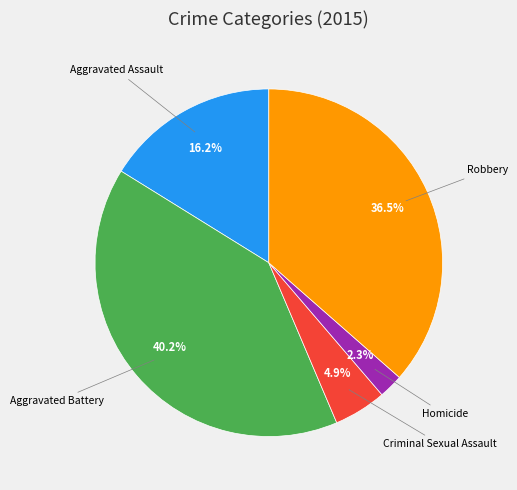

Is there a majority slice in this chart?

No